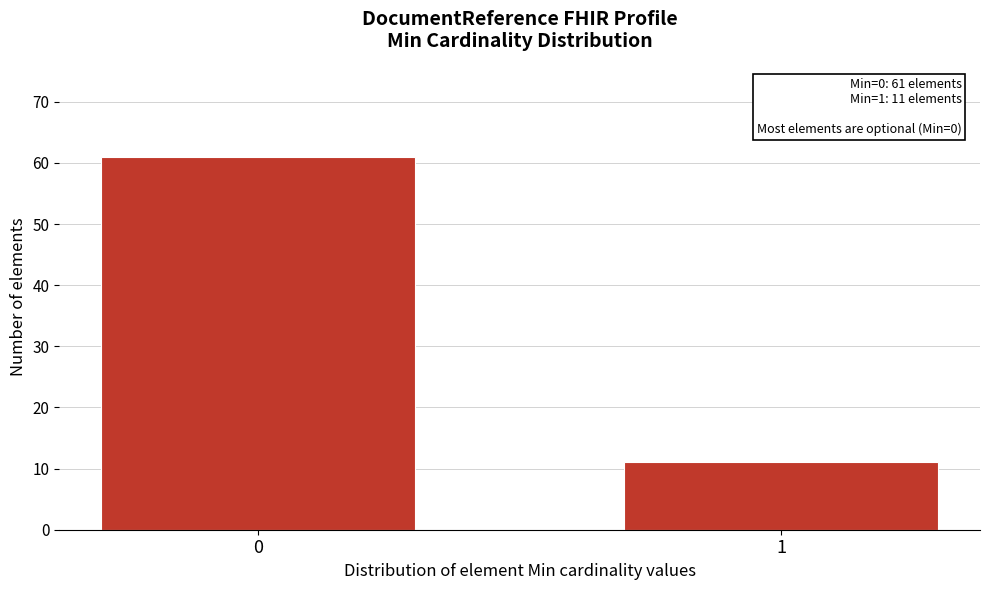

Reading right to left, transcribe all the data shown in this chart.

1=11	0=61